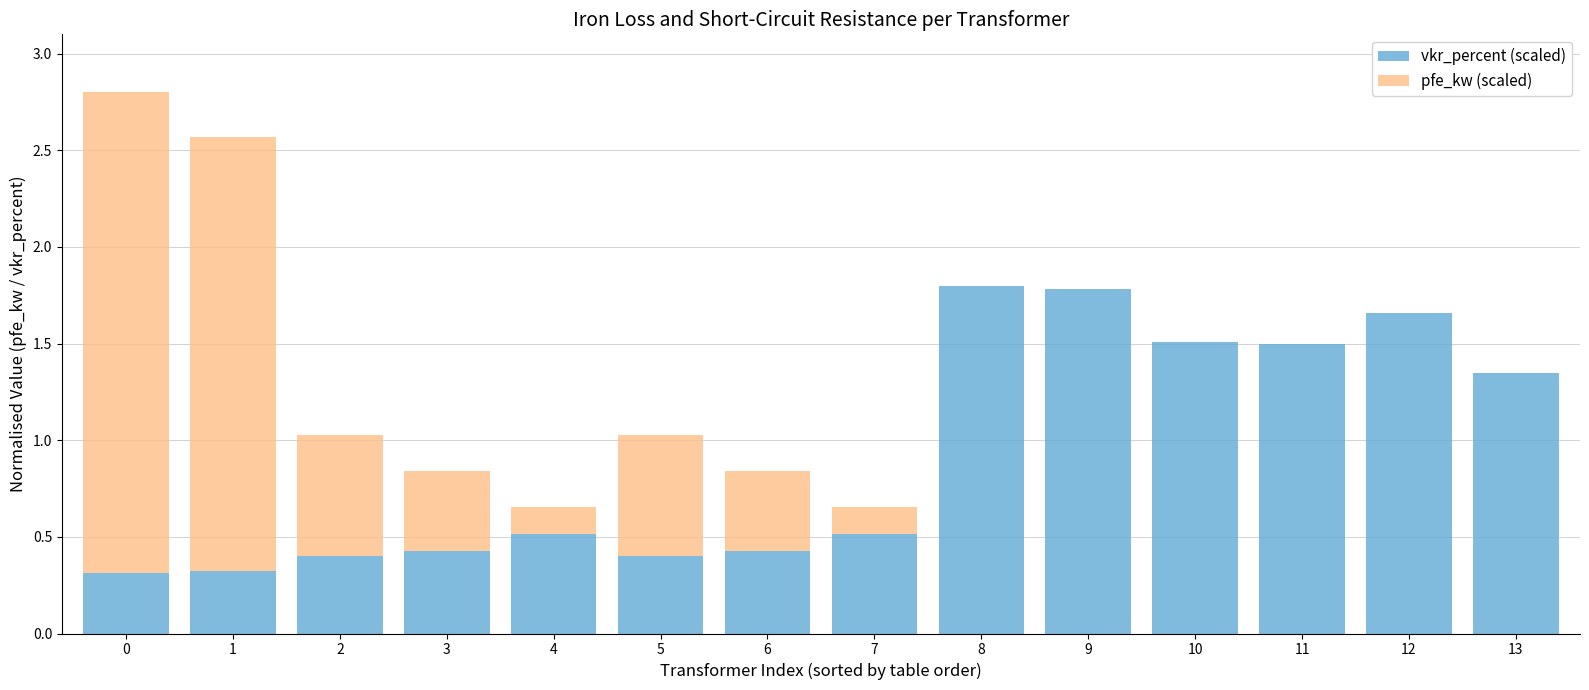

Is it true that vkr_percent (scaled) equals 0.1 at 0?

False